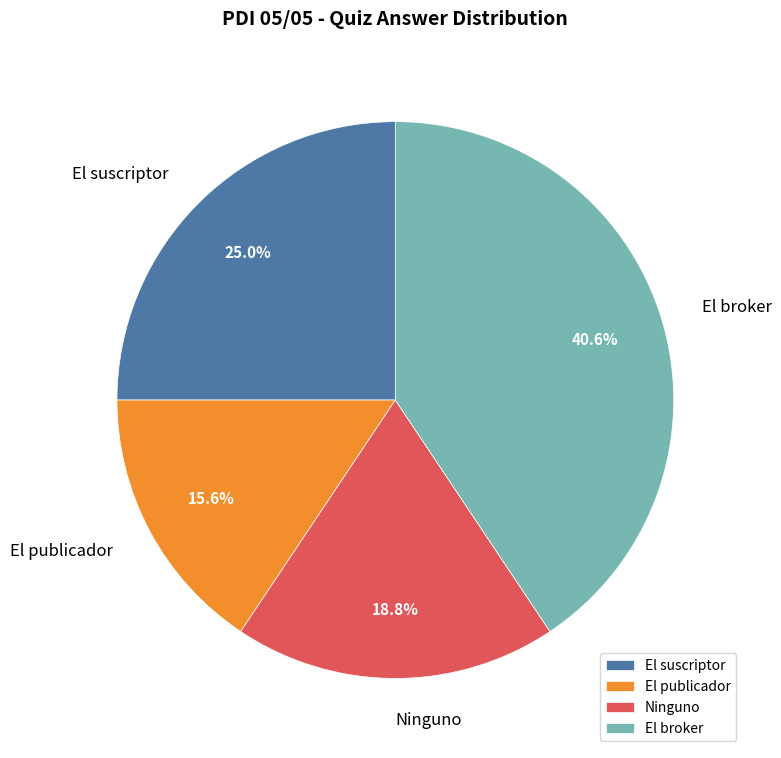

To the nearest percent, what is the difference between the largest and smallest slice percentages?

25%